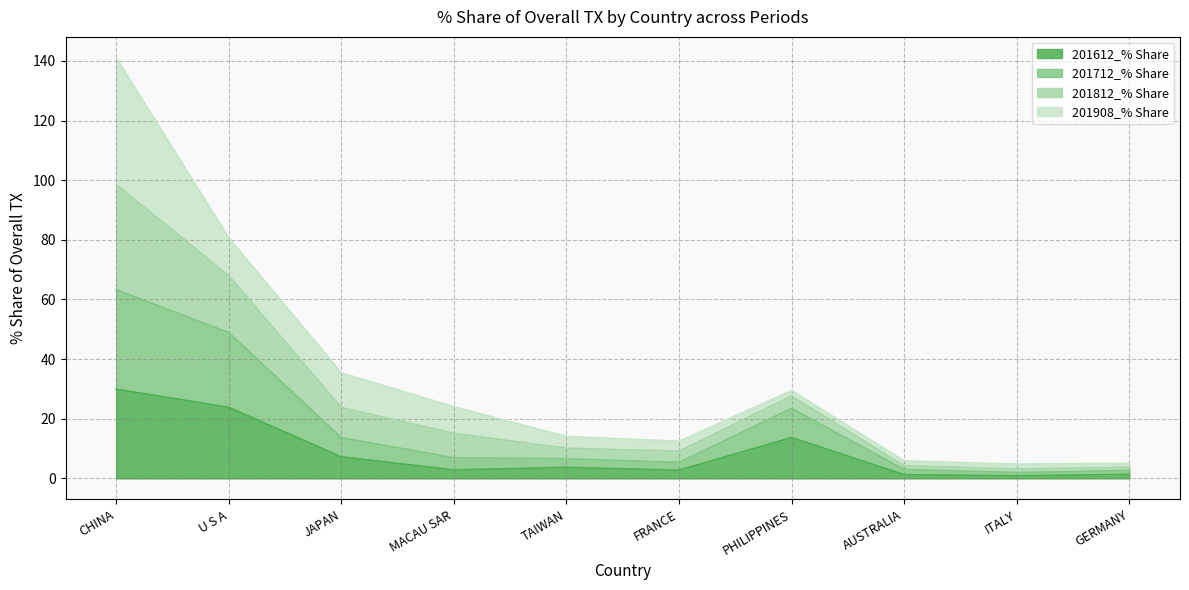

How many interior local peaks does the 201712_% Share series have?

1